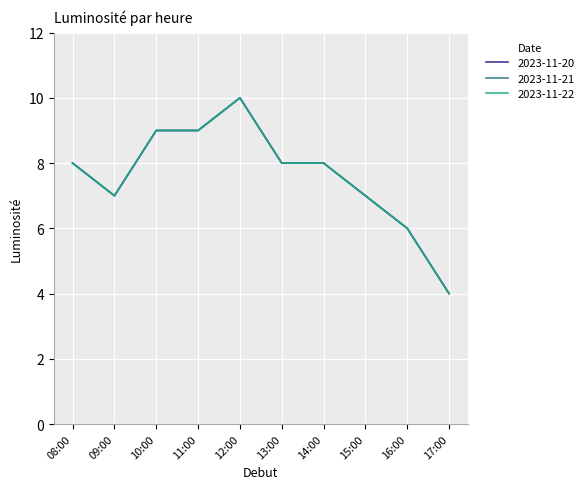

Which series has the largest range (max minus min)?

2023-11-20